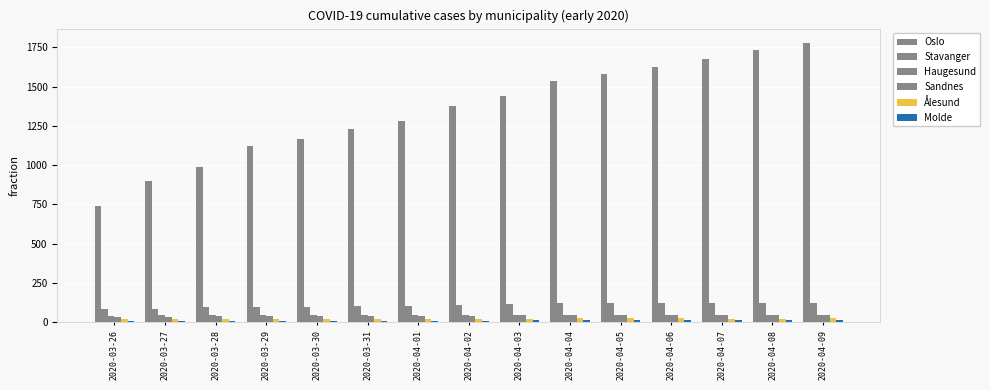

What position from the left is 2020-04-08?

14